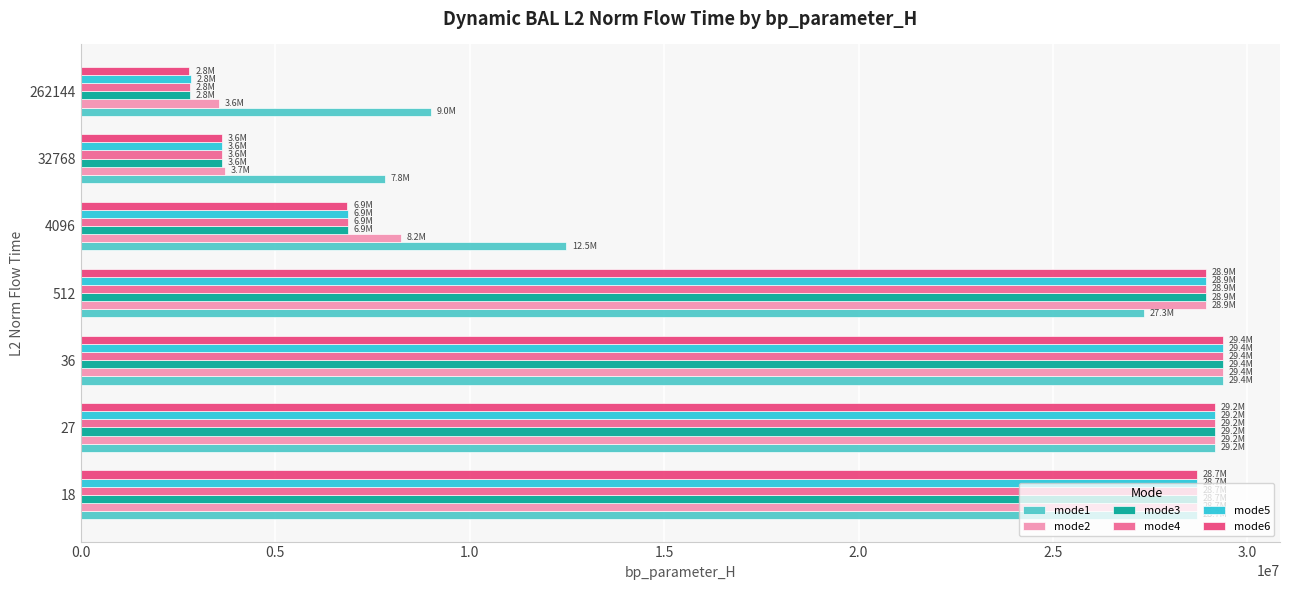

What is the greatest value displayed?

29367528.9